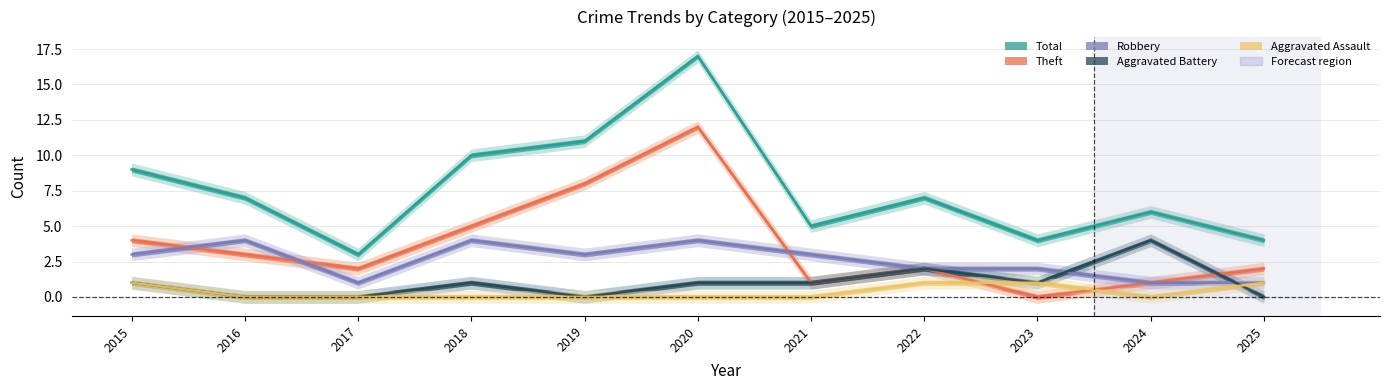

At which label is Total closest to 10?

2018